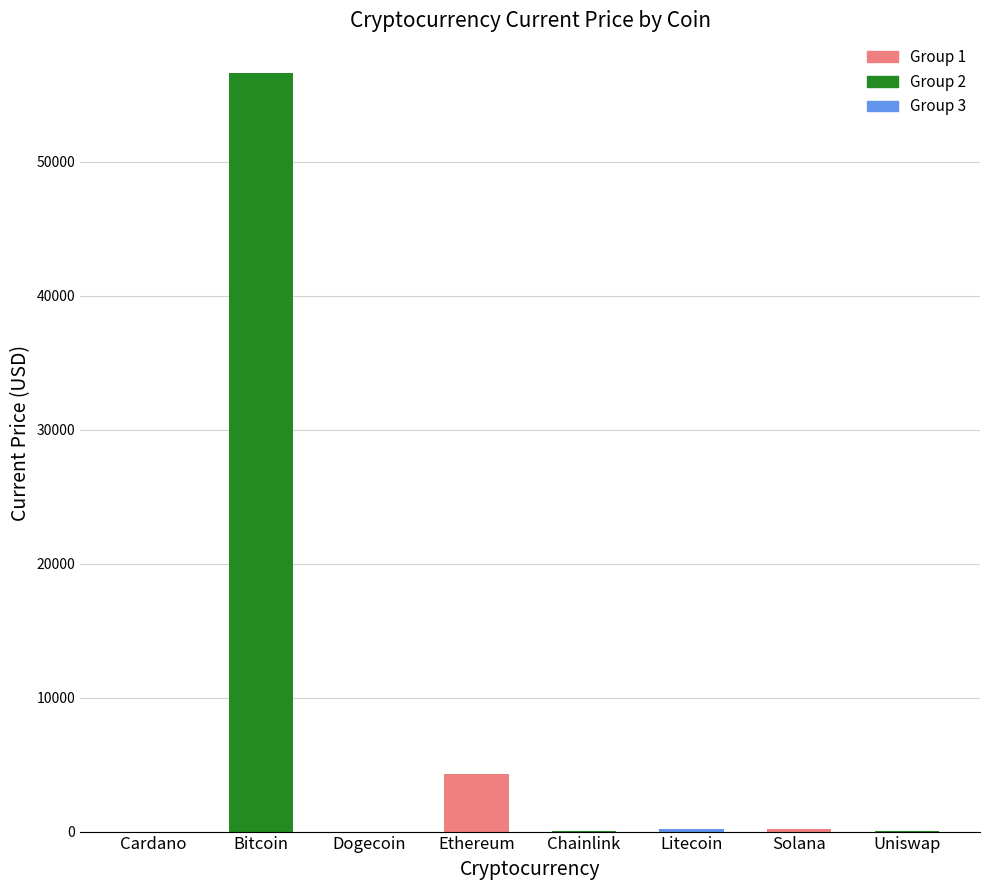

What is the greatest value displayed?

56597.0